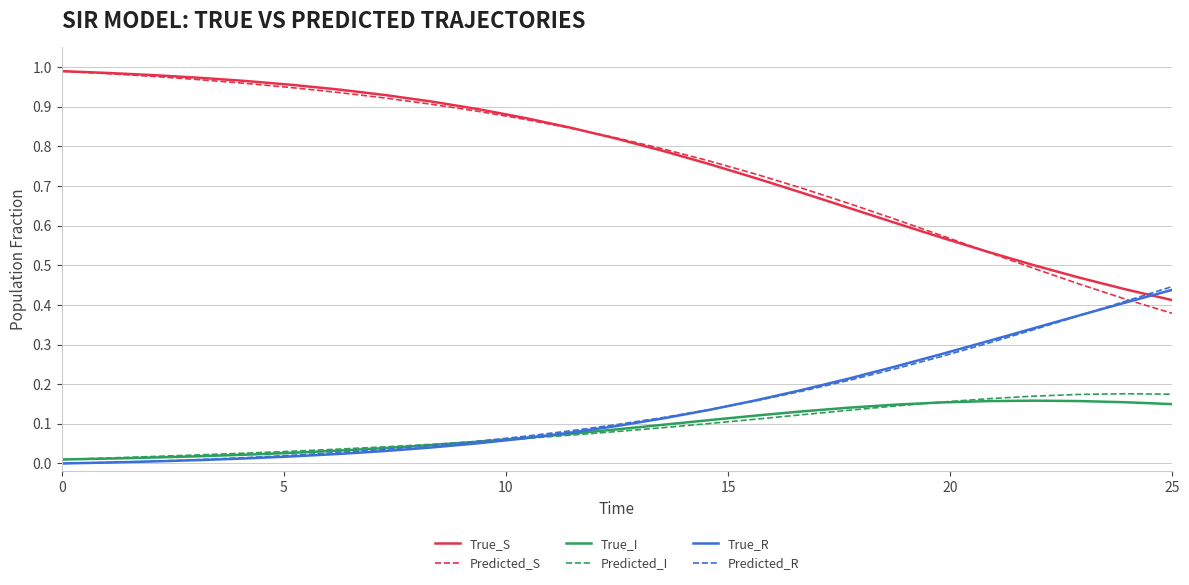

How many lines are shown in the chart?

6